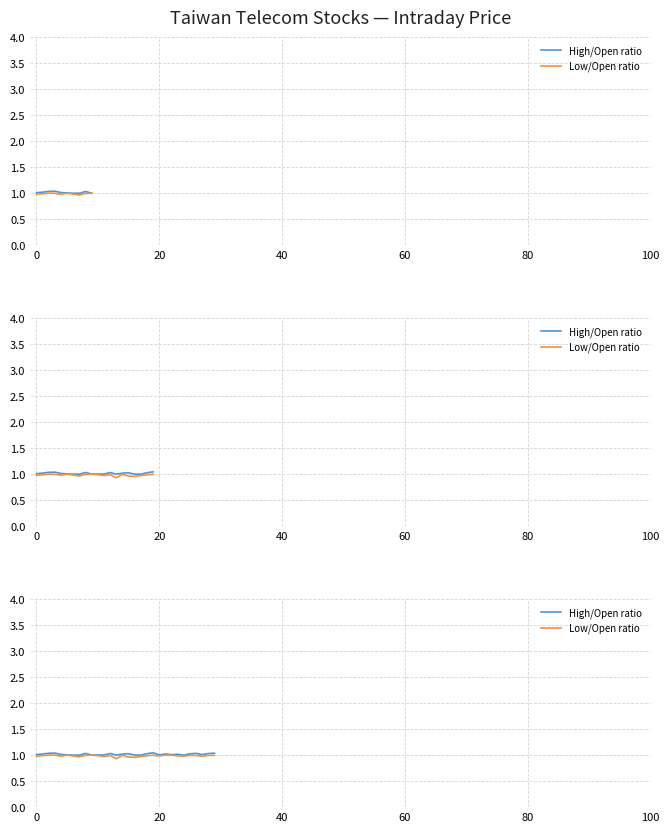

Which series has the largest total across all categories?

High/Open ratio